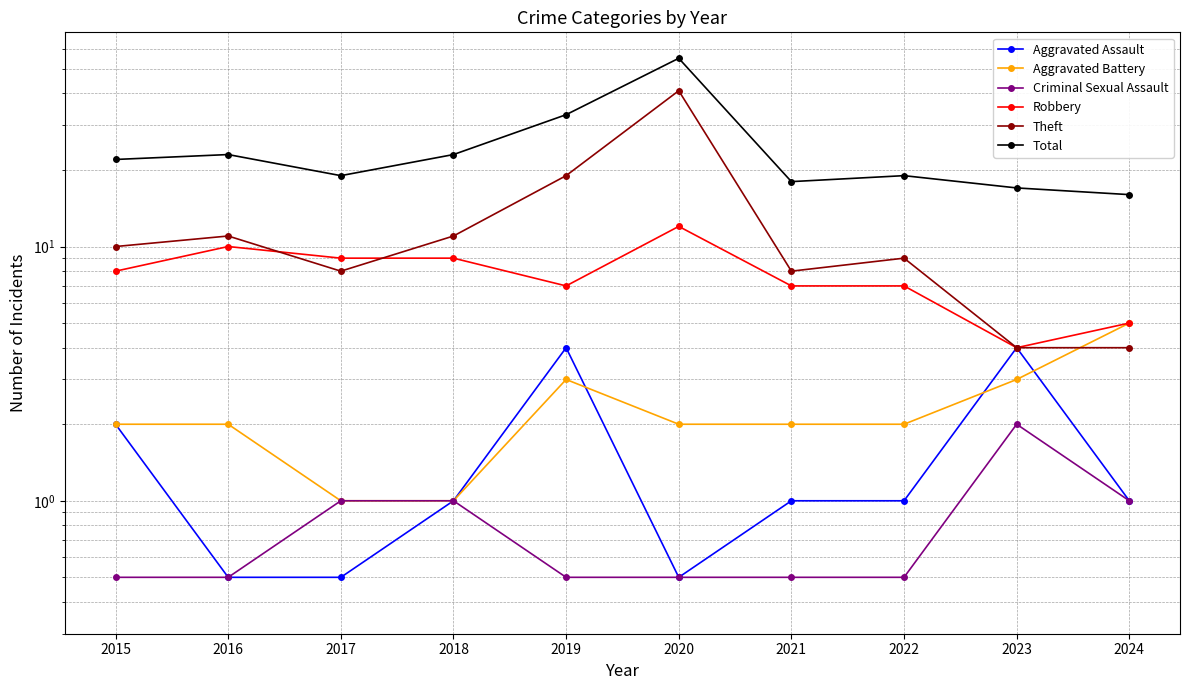

Which series changed the most between 2015 and 2022?

Total